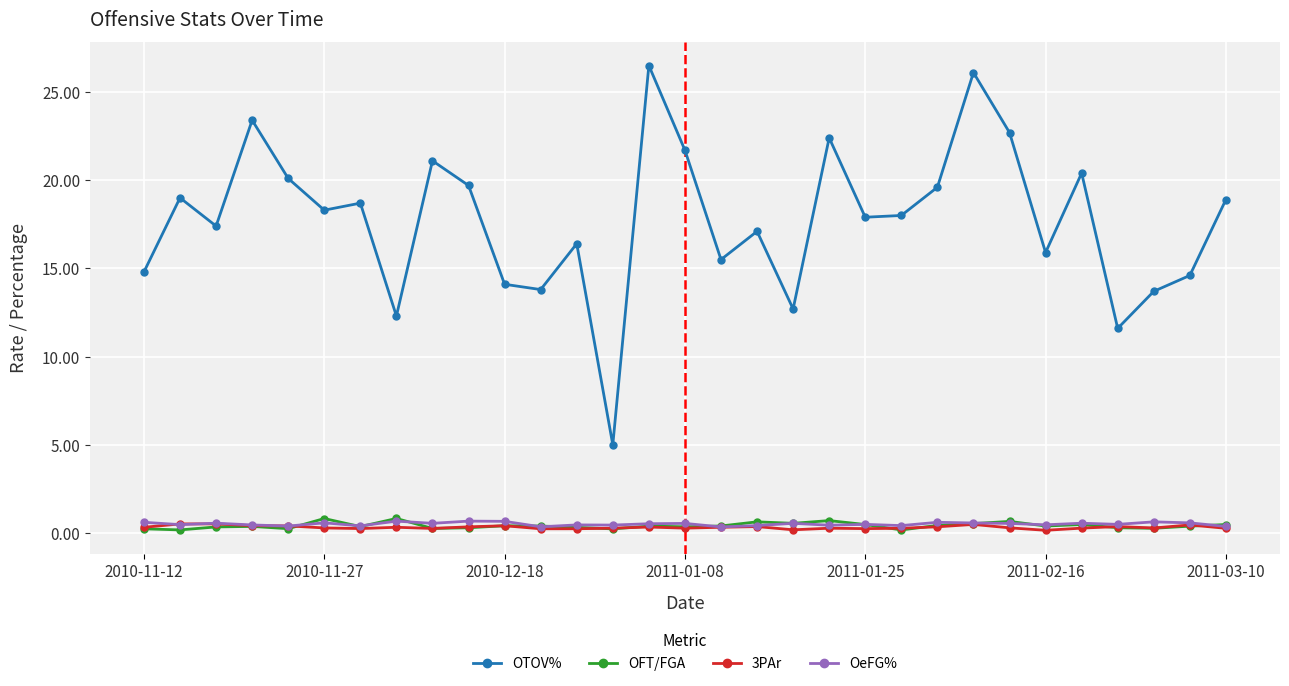

What is the maximum value for OFT/FGA?

0.8